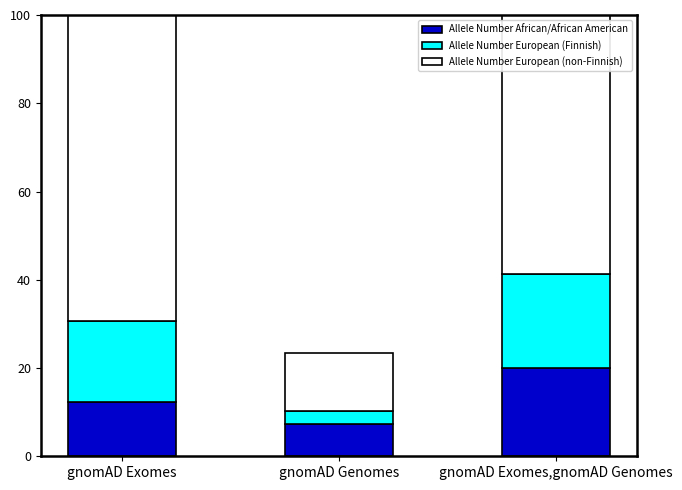

Rank the series by their maximum value, from lowest to highest.

Allele Number African/African American, Allele Number European (Finnish), Allele Number European (non-Finnish)